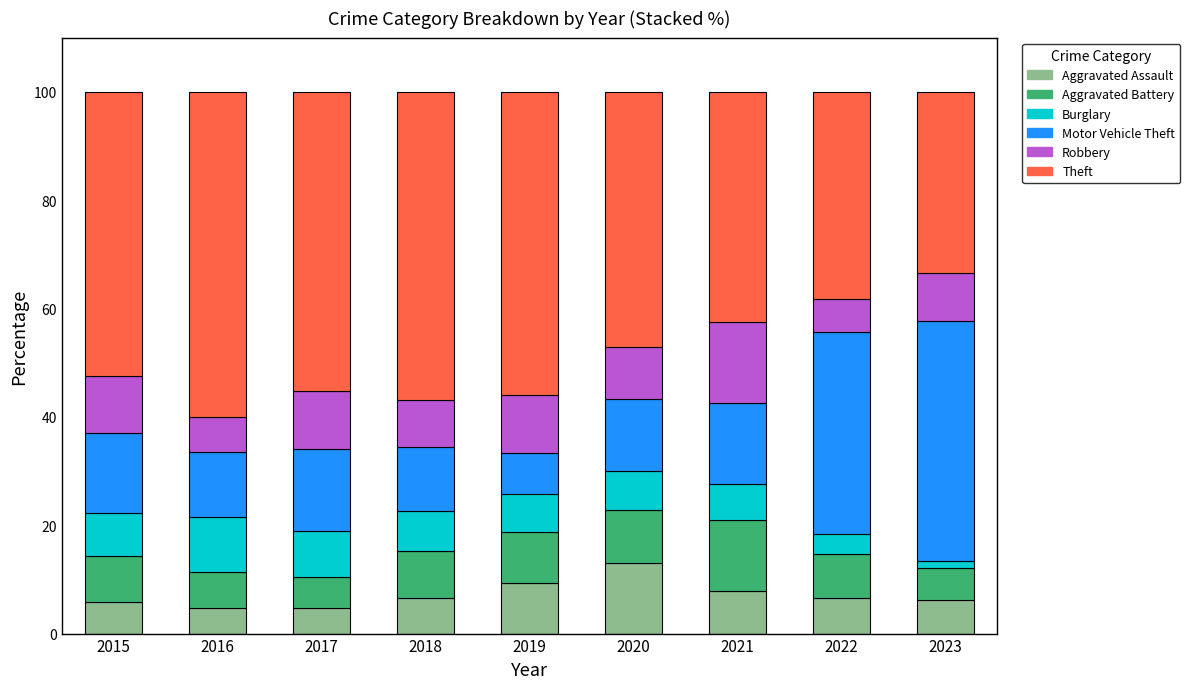

What is the highest value of the Aggravated Assault series?

13.1